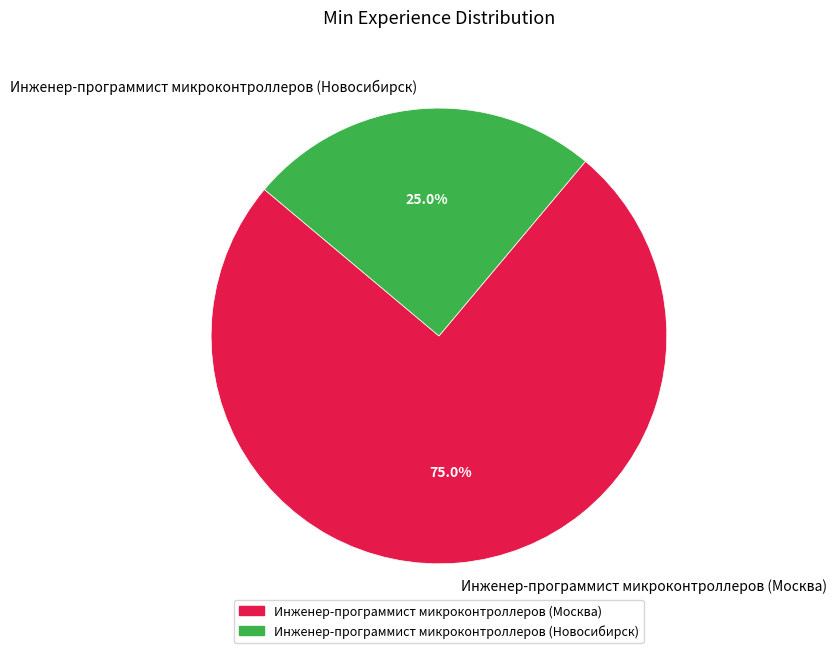

Which category has the smallest portion of the pie?

Инженер-программист микроконтроллеров (Новосибирск)